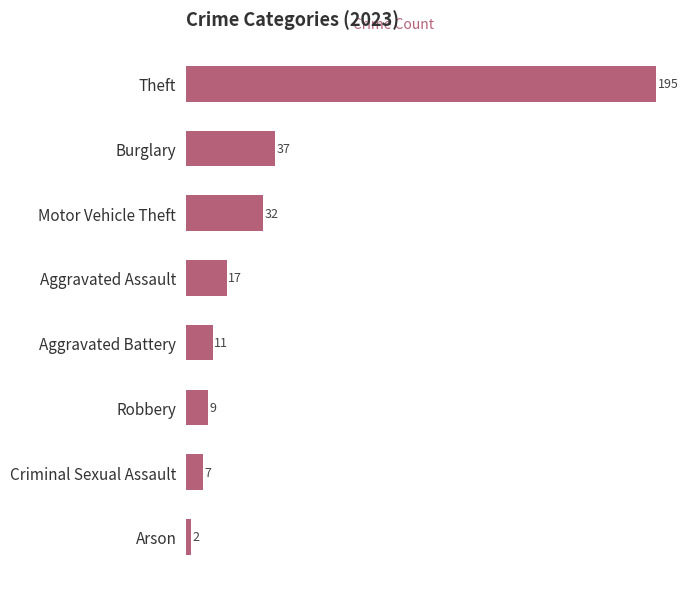

At which category does the chart reach its peak across all series?

Theft